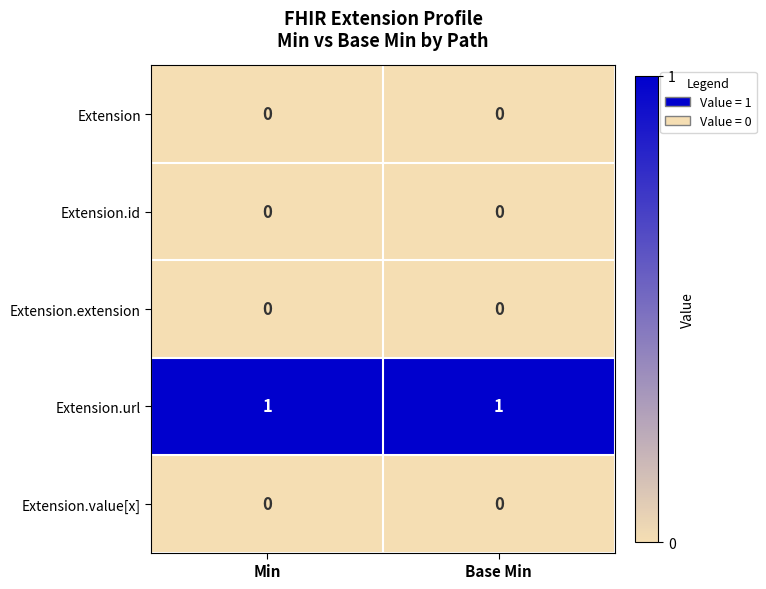

What is the spread (max minus min) of values at Min?

1